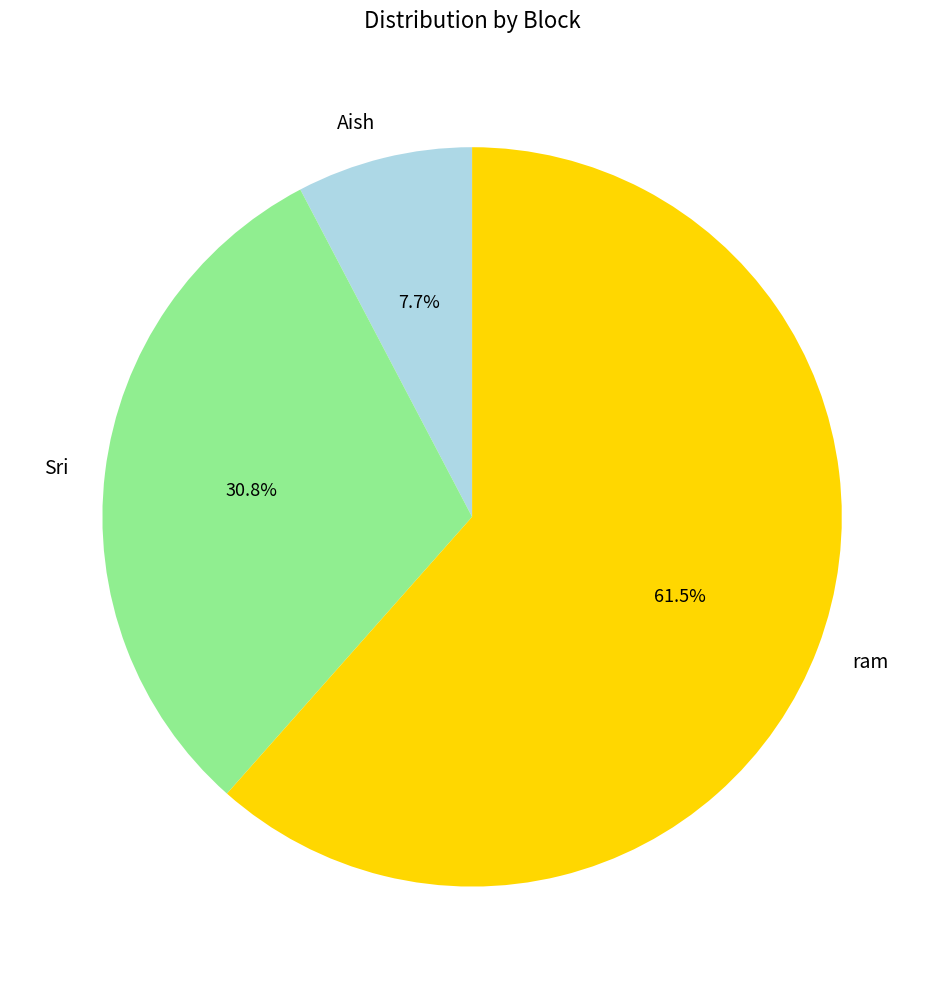

To the nearest percent, what is the average slice percentage?

33%